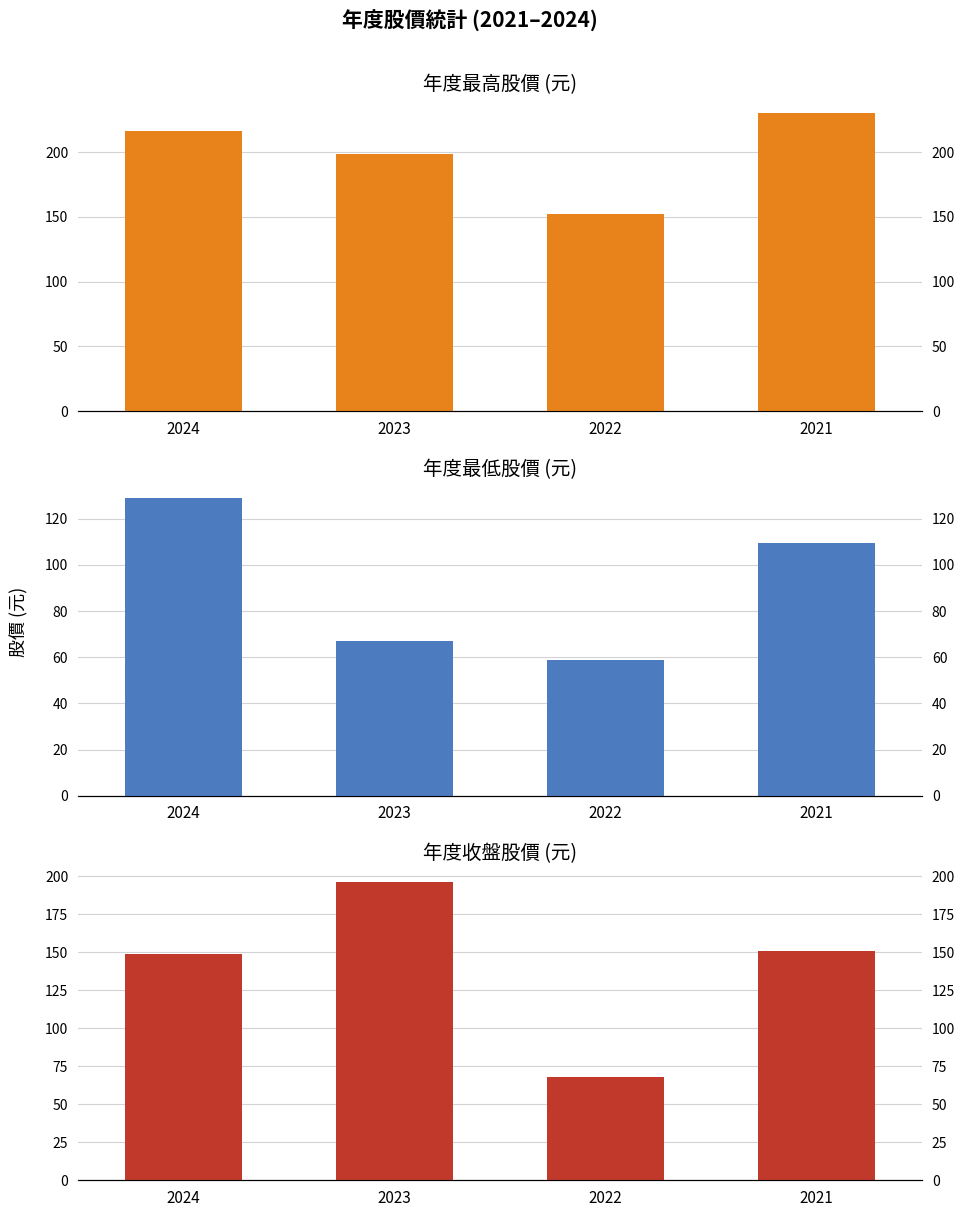

What is the greatest value displayed?

230.0